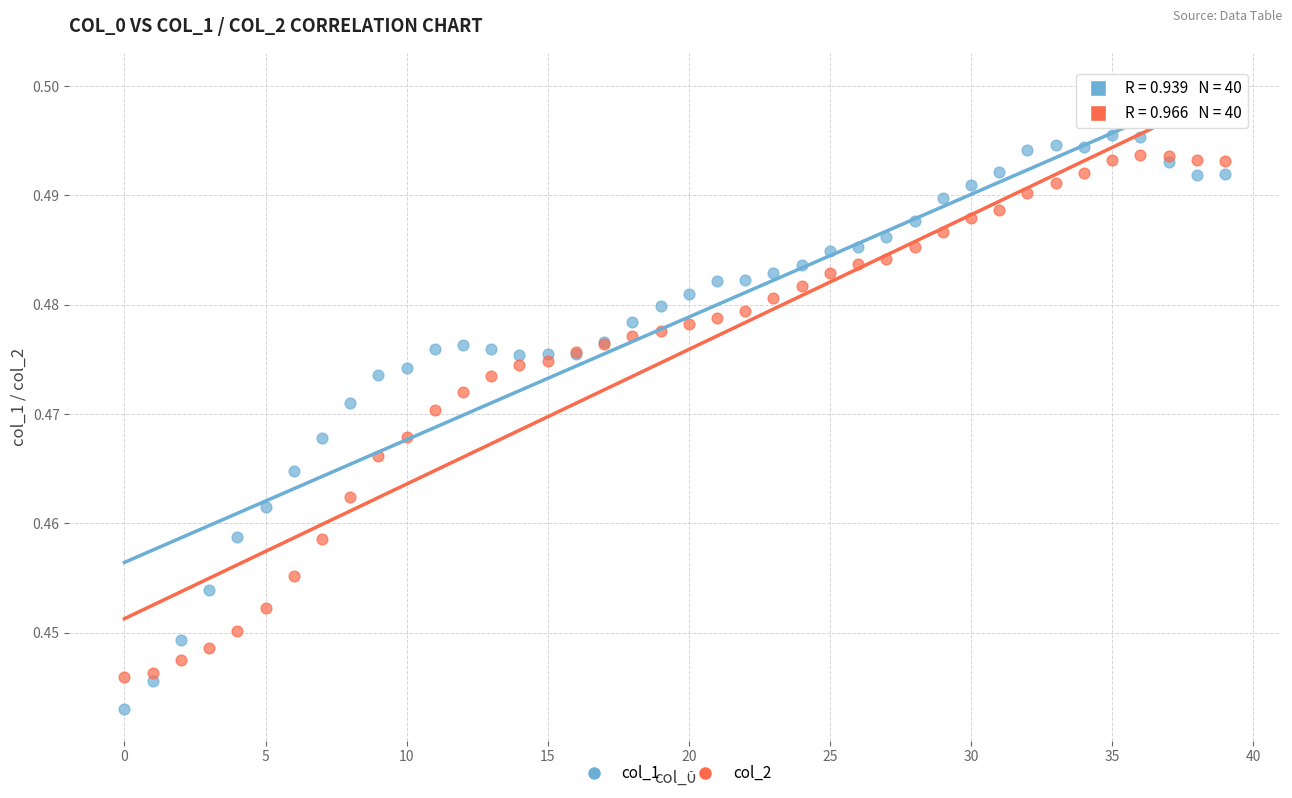

Which series contains the lowest Y value?

col_1